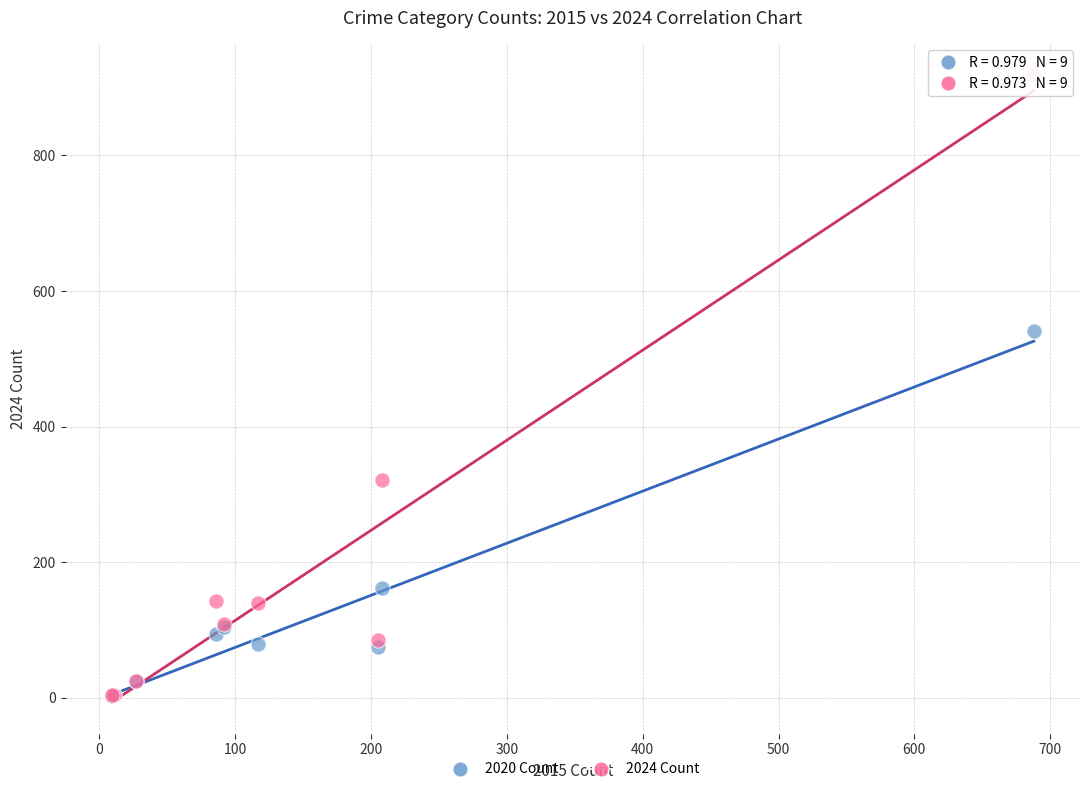

Which series has the widest spread of Y values?

2024 Count